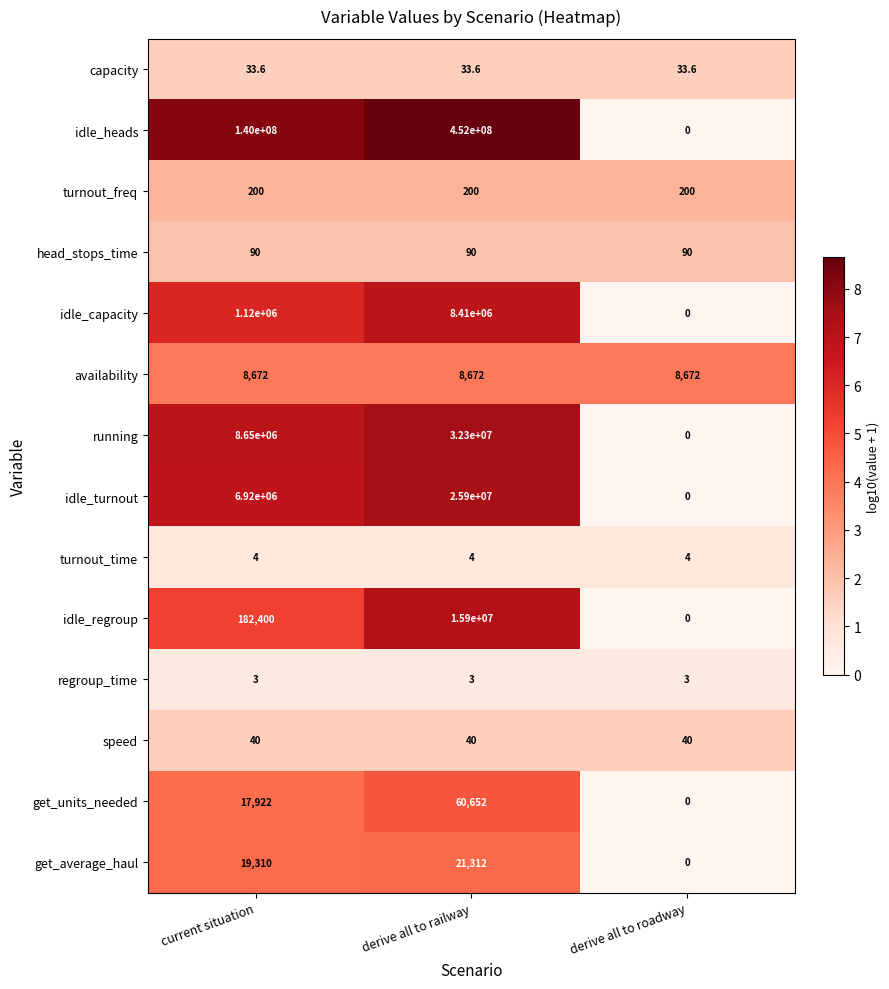

Is it true that head_stops_time equals 90.0 at derive all to railway?

True